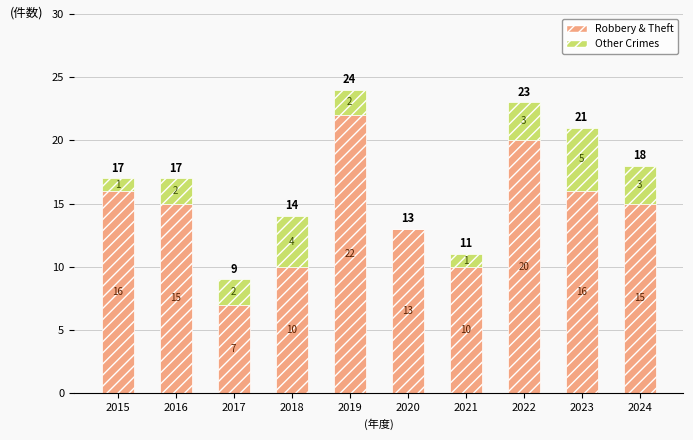

What are all the series names shown in the legend?

Robbery & Theft, Other Crimes